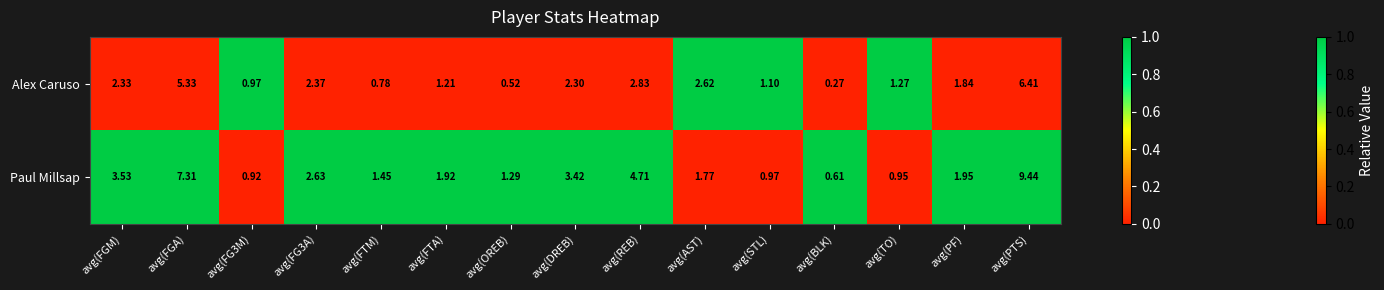

Rank the series at avg(FG3M) from highest to lowest value.

Alex Caruso, Paul Millsap